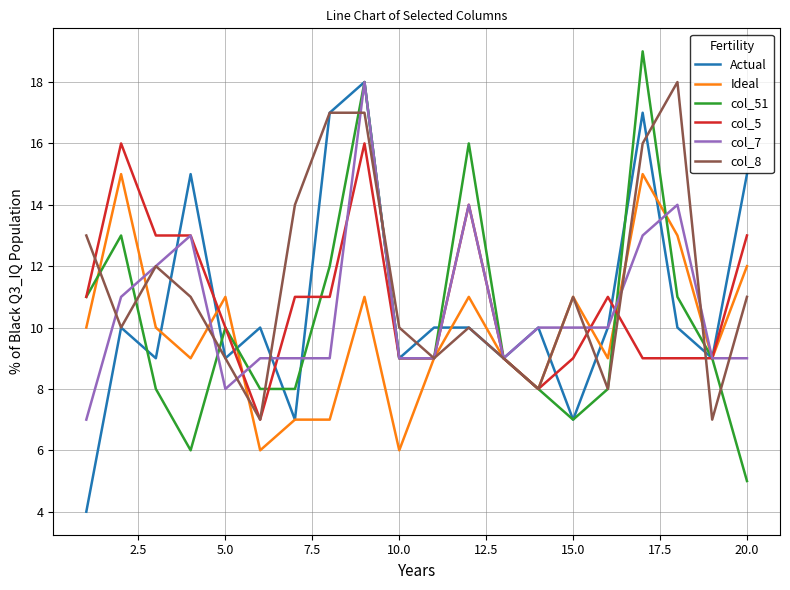

What is the maximum value shown in the chart?

19